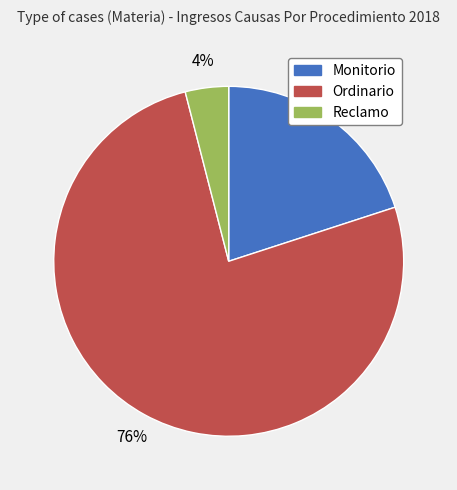

How many segments does this pie chart have?

3